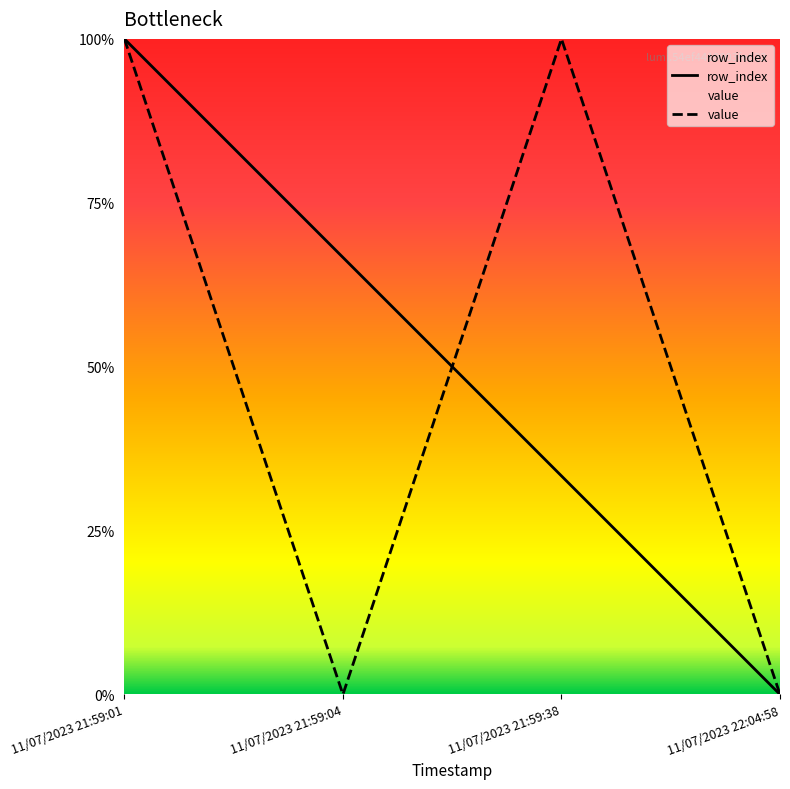

Is it true that row_index equals 0.7 at 11/07/2023 21:59:04?

True